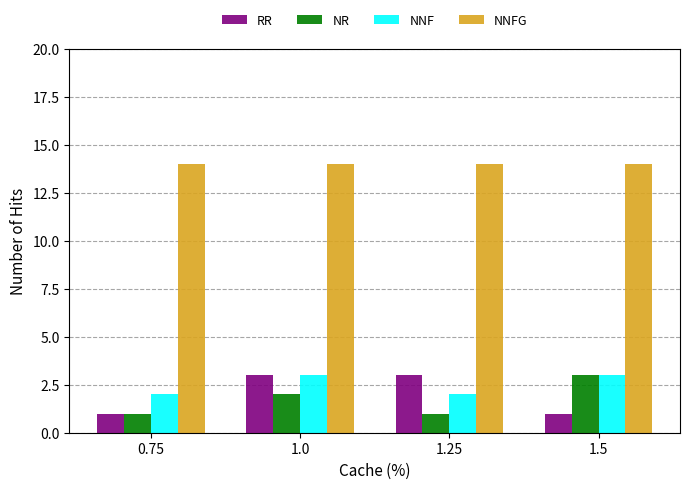

Reading left to right, extract all data points from this chart.

RR: 1	3	3	1
NR: 1	2	1	3
NNF: 2	3	2	3
NNFG: 14	14	14	14